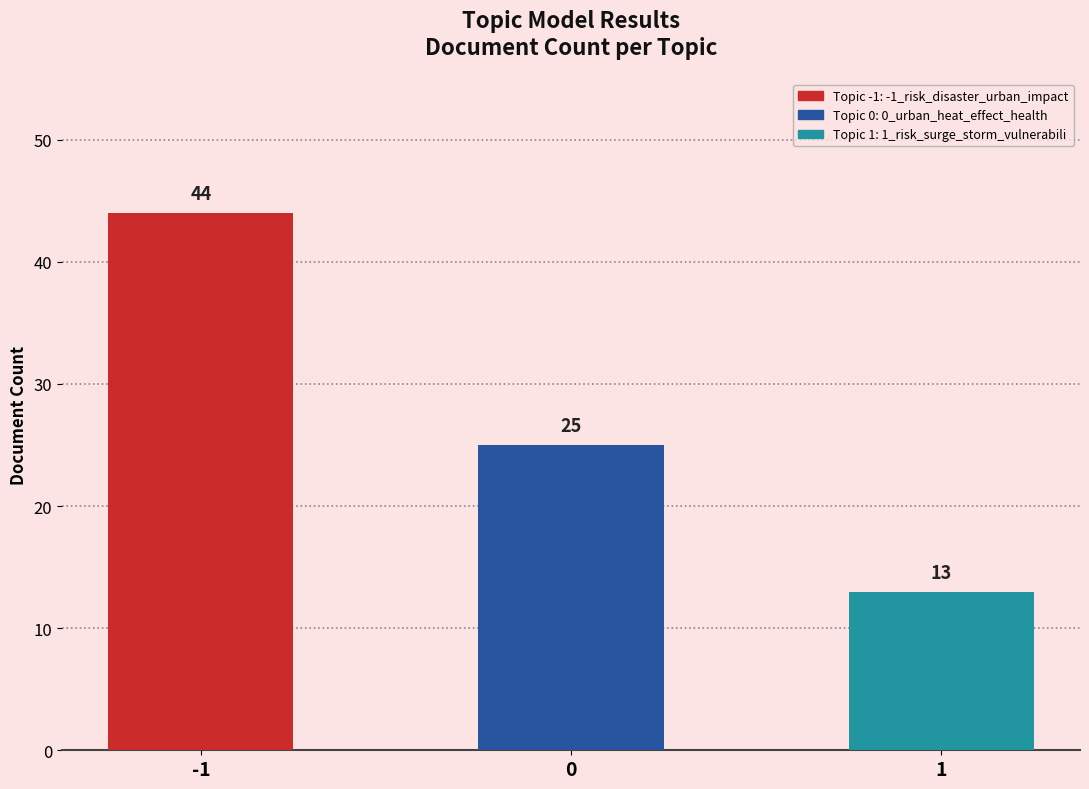

What is the label of the 3rd bar from the right?

-1_risk_disaster_urban_impact